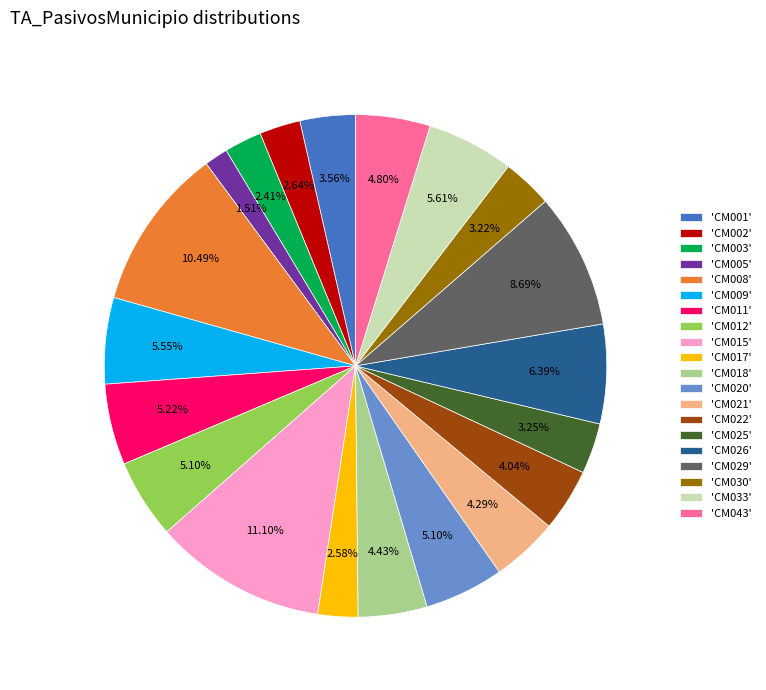

Which has a higher value, 'CM020' or 'CM021'?

'CM020'